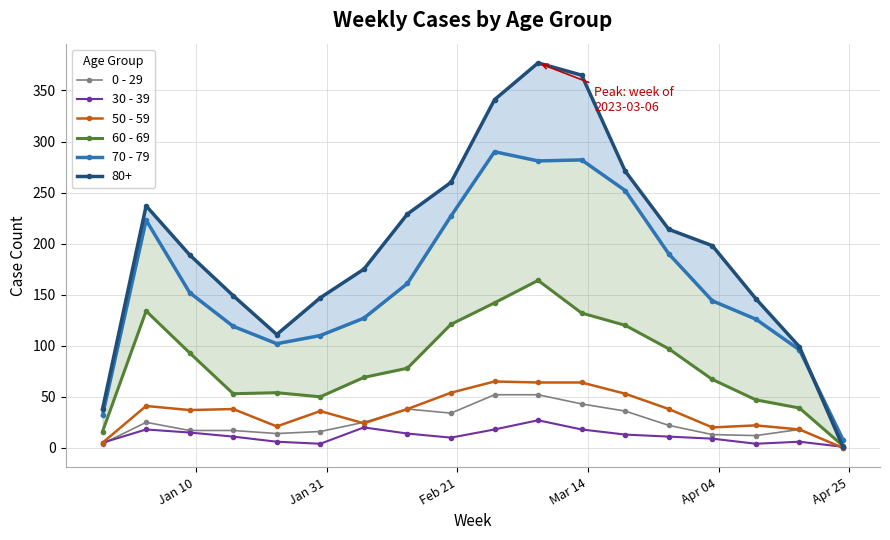

True or false: 60 - 69 has more than 2 points higher than both neighbors.

True